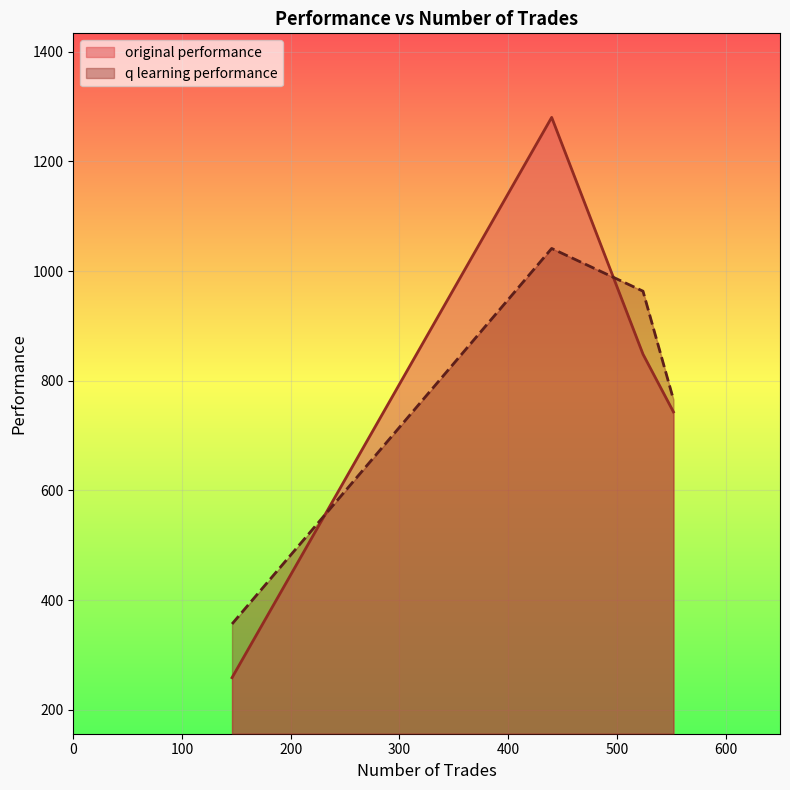

What value does the q learning performance series have at 524?

963.3